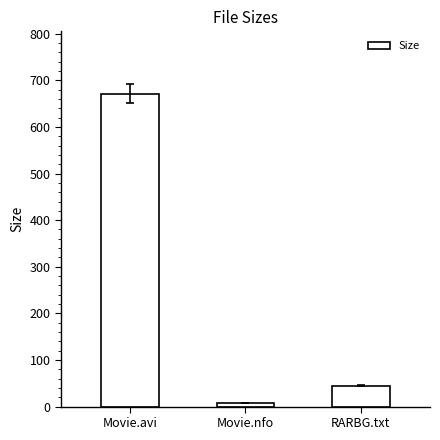

List the labels in order of value, smallest first.

Movie.nfo, RARBG.txt, Movie.avi